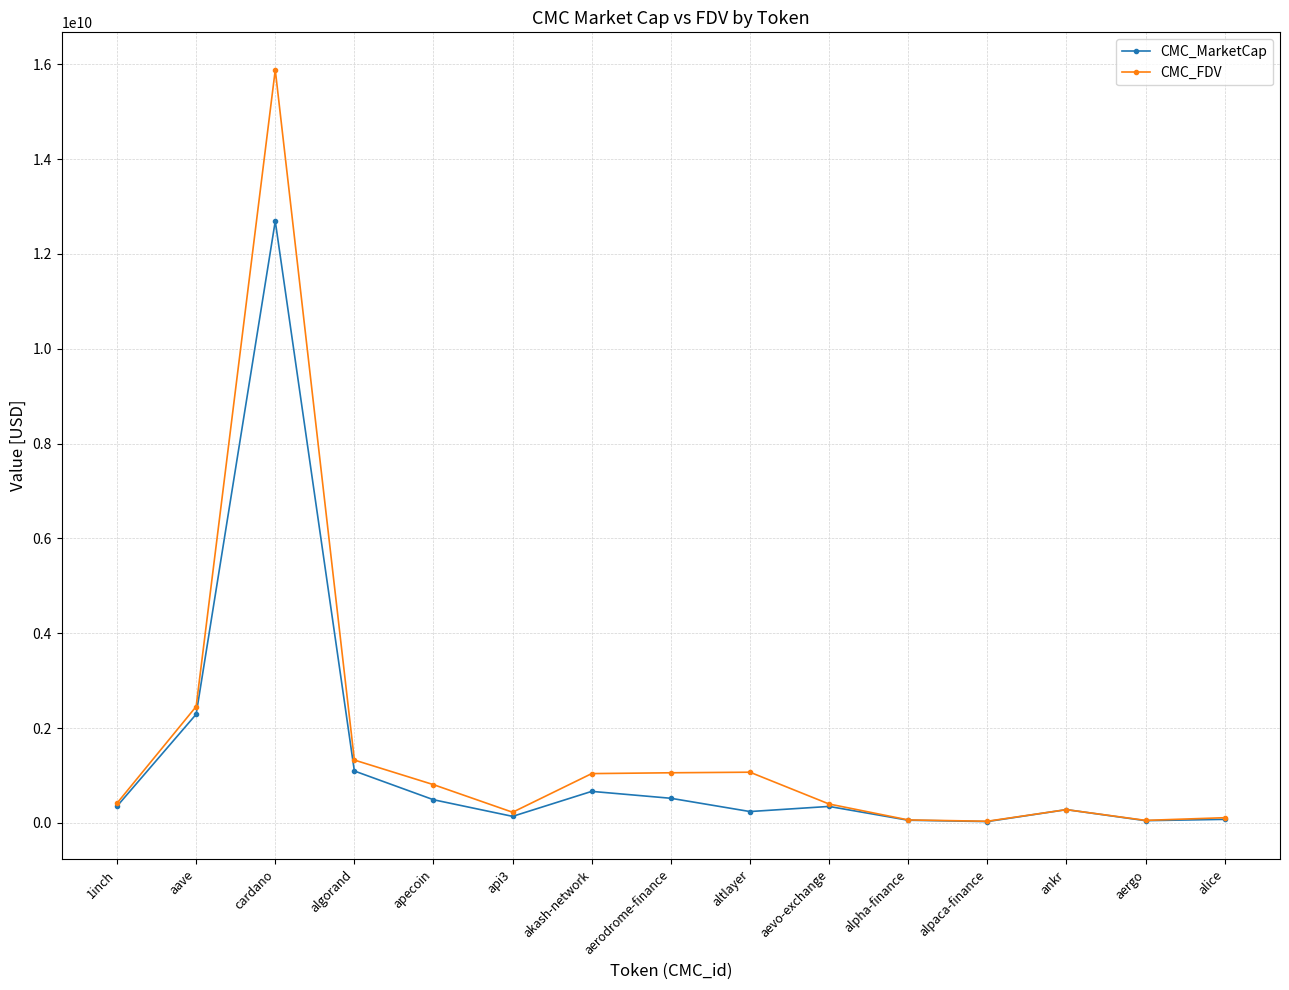

Rank the series by their maximum value, from lowest to highest.

CMC_MarketCap, CMC_FDV